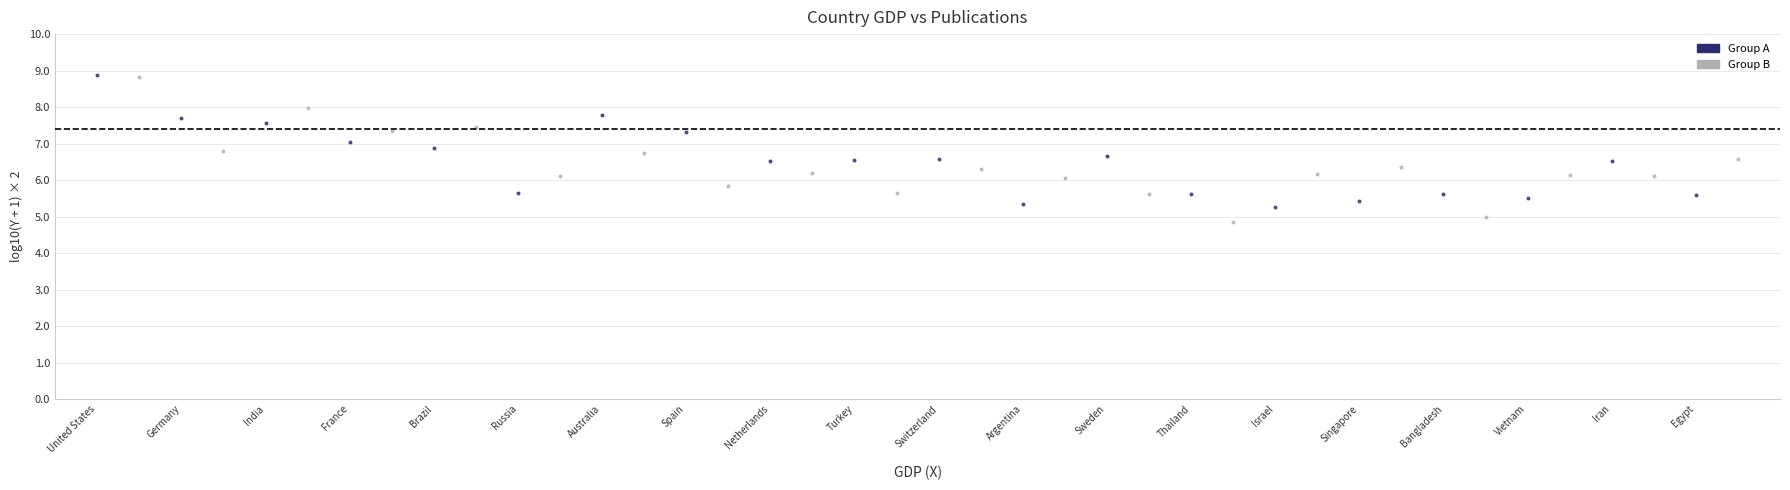

Which series contains the lowest Y value?

Group B